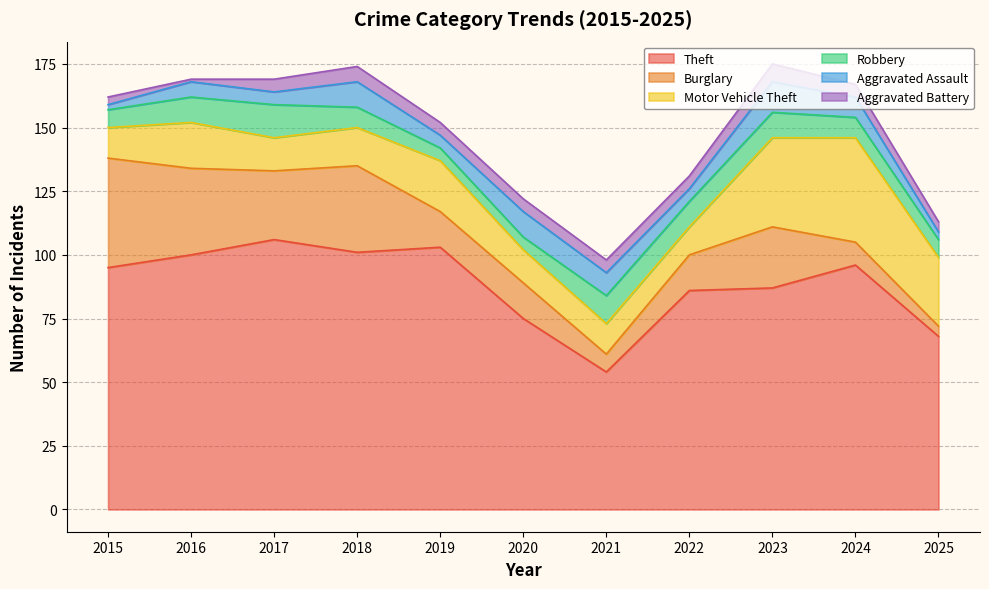

At which label is Aggravated Assault closest to 7?

2016